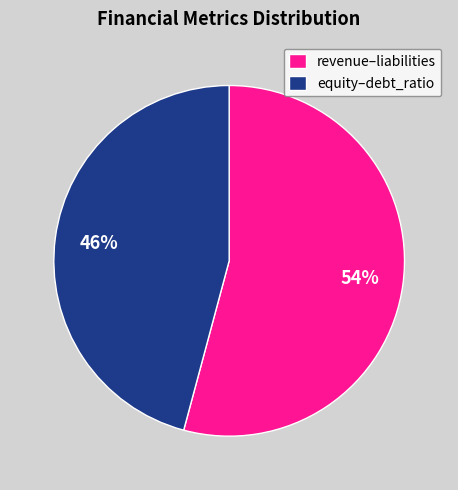

Combined, do equity–debt_ratio and revenue–liabilities account for over 50%?

Yes